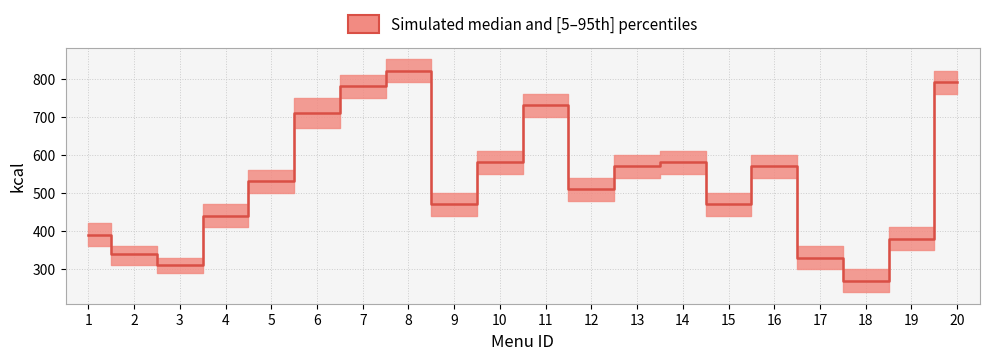

At which category does the chart reach its minimum across all series?

18